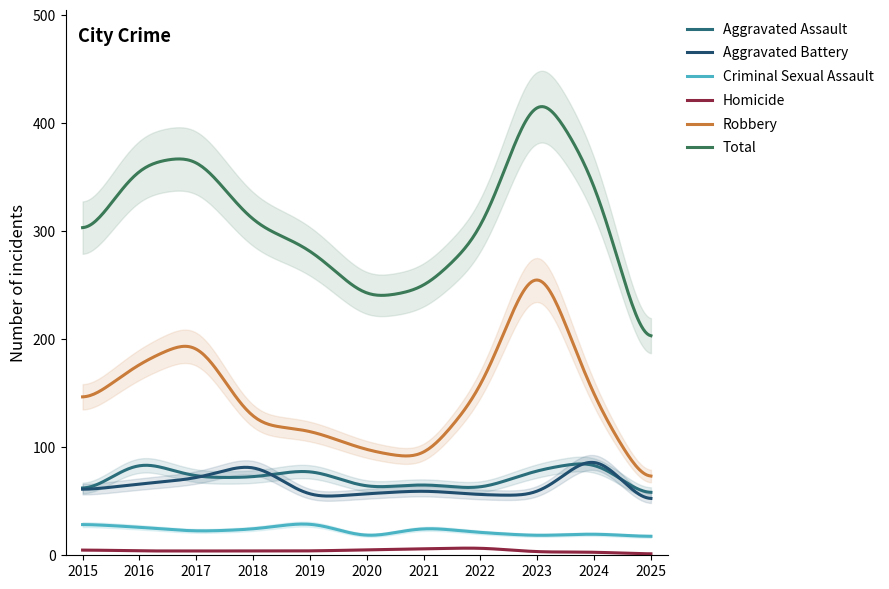

True or false: Total and Criminal Sexual Assault cross at least once.

False